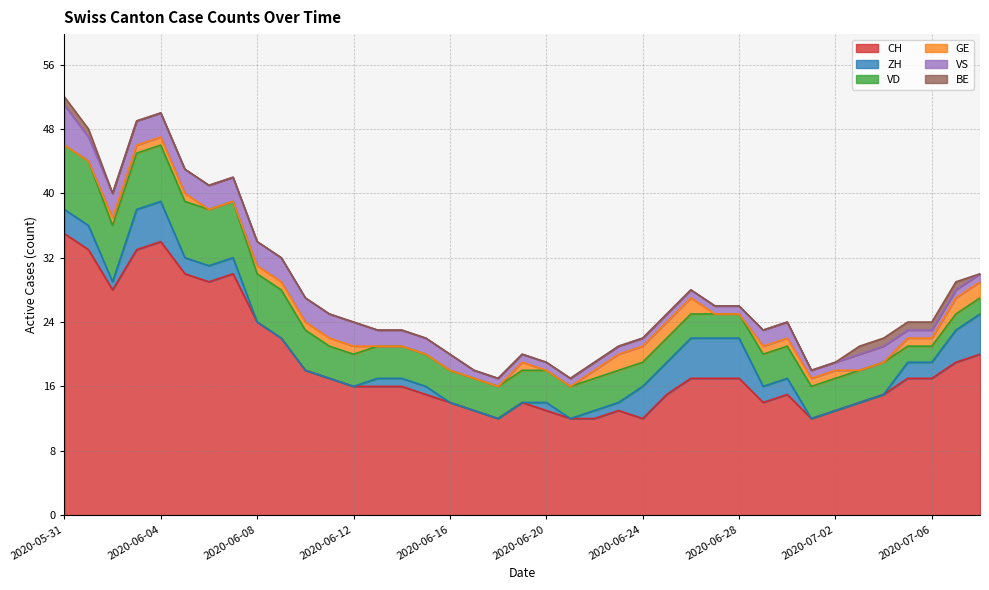

Does the chart have visible grid lines?

Yes